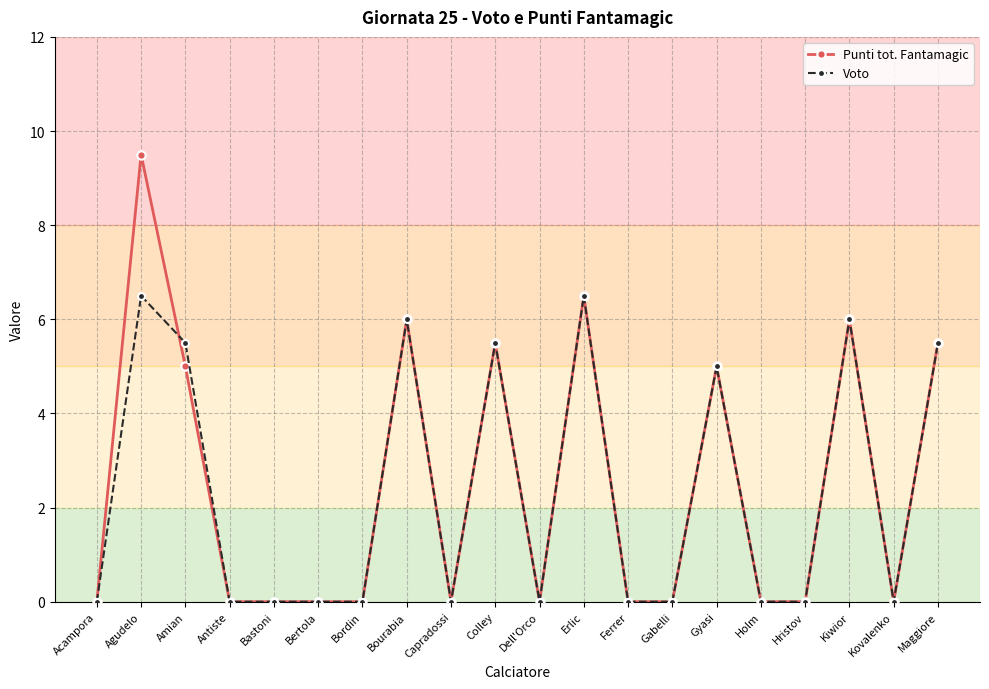

Which series has the largest total across all categories?

Punti tot. Fantamagic